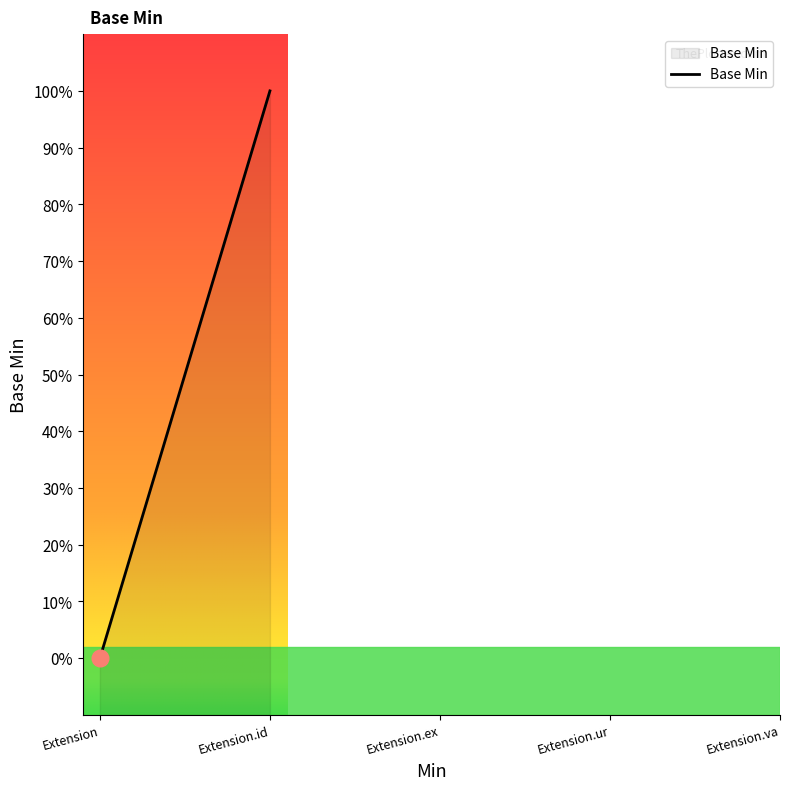

Does the chart have visible grid lines?

No